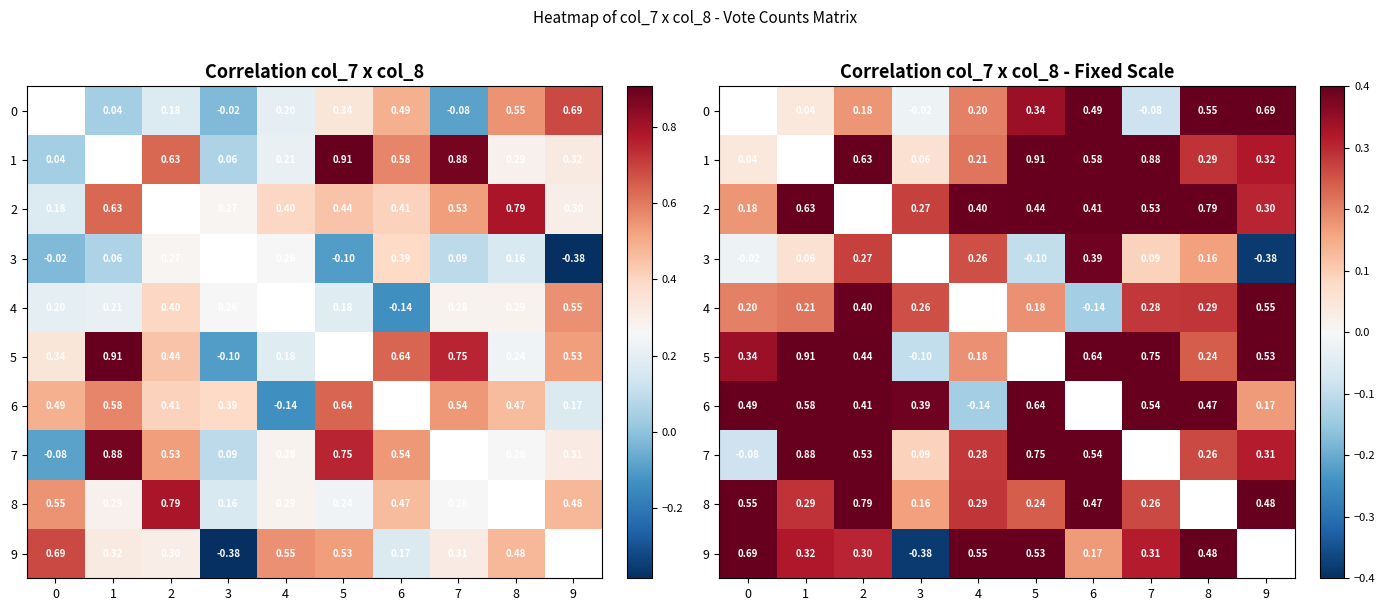

What is the highest value of the 2 series?

0.8